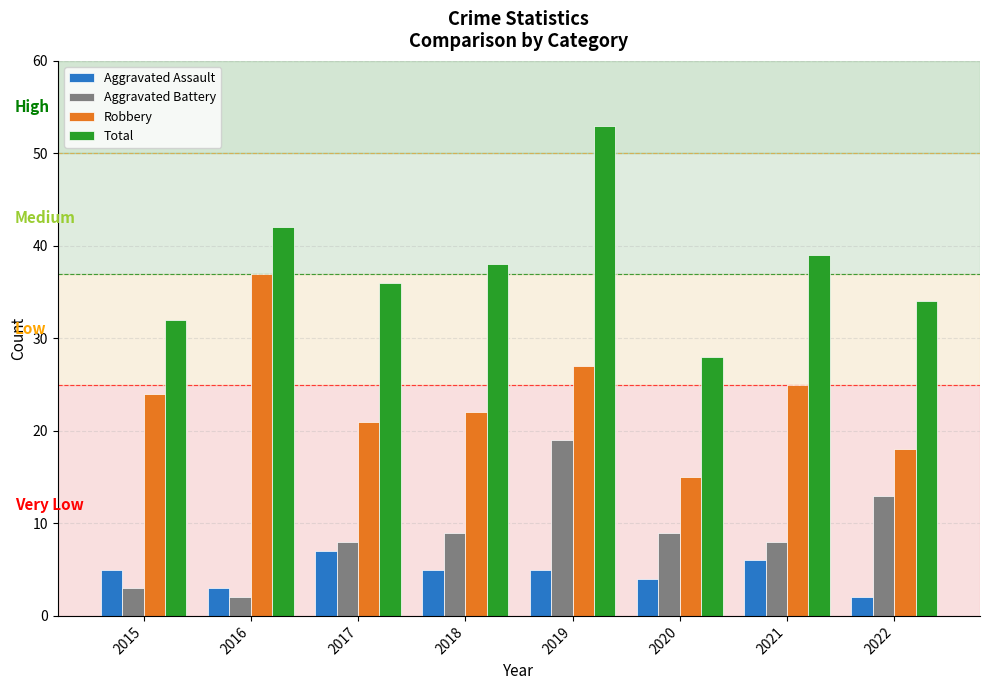

Which series has the largest total across all categories?

Total